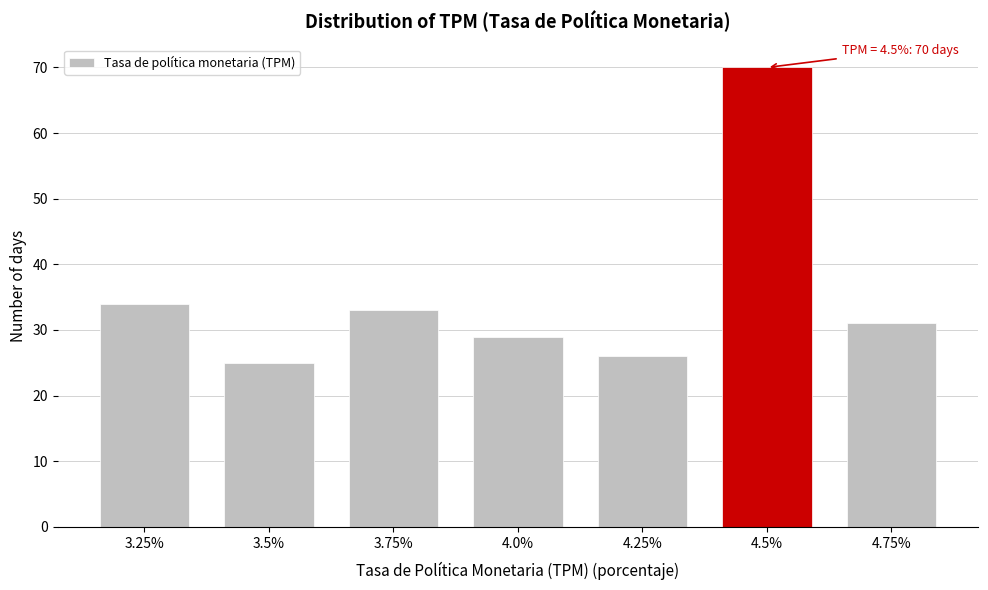

Reading right to left, what are all the values shown in this chart?

31	70	26	29	33	25	34